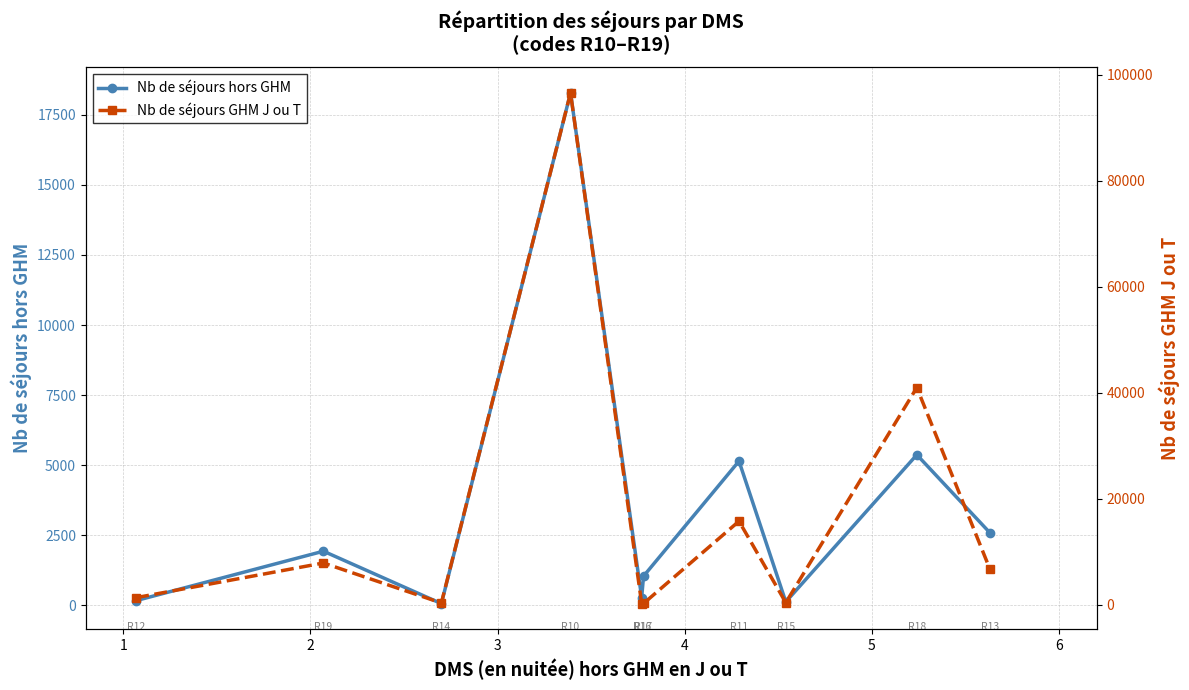

List the series in order of their peak value, highest first.

Nb de séjours GHM J ou T, Nb de séjours hors GHM